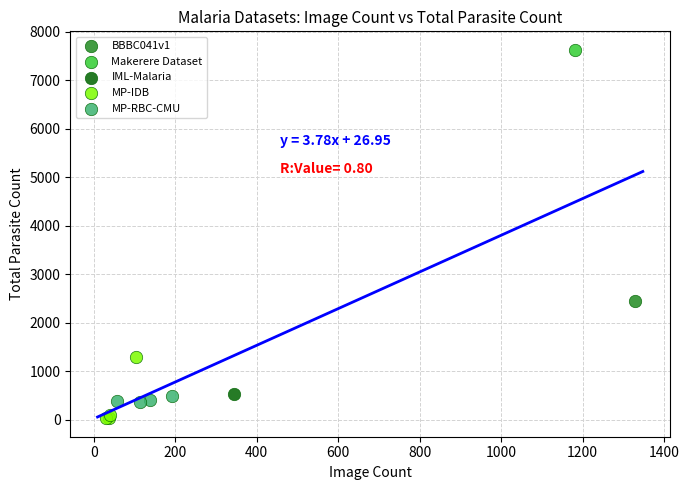

Which series contains the highest Y value?

Makerere Dataset